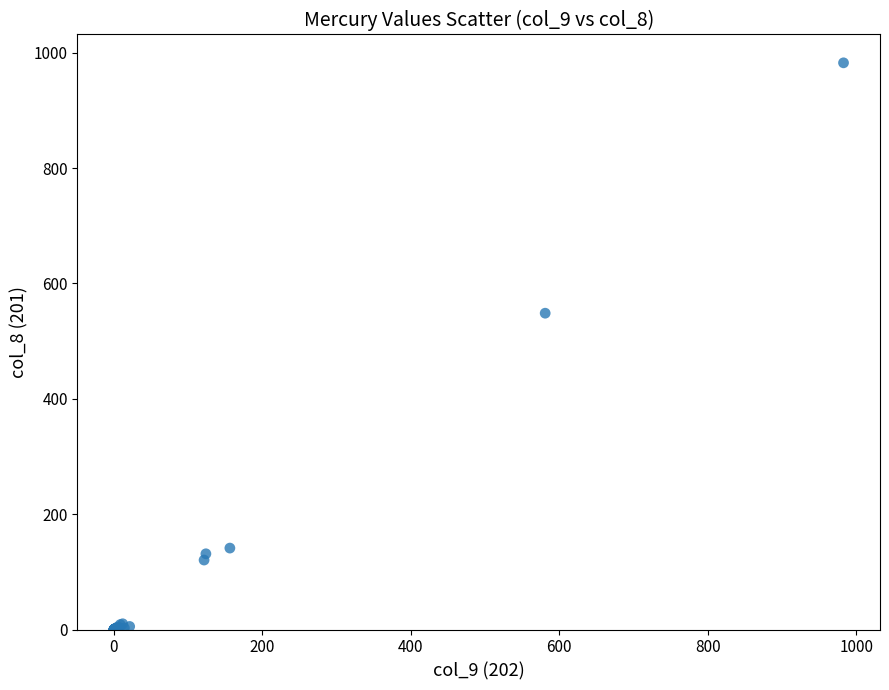

What Y value in the scatter plot is closest to 491?

548.5